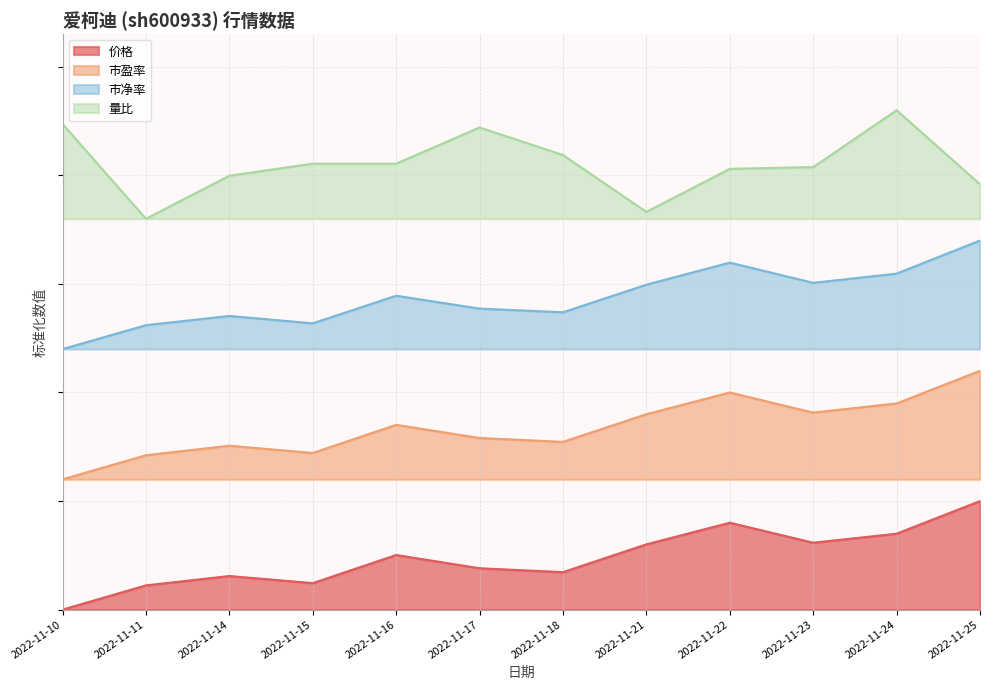

How many series are shown in this chart?

4